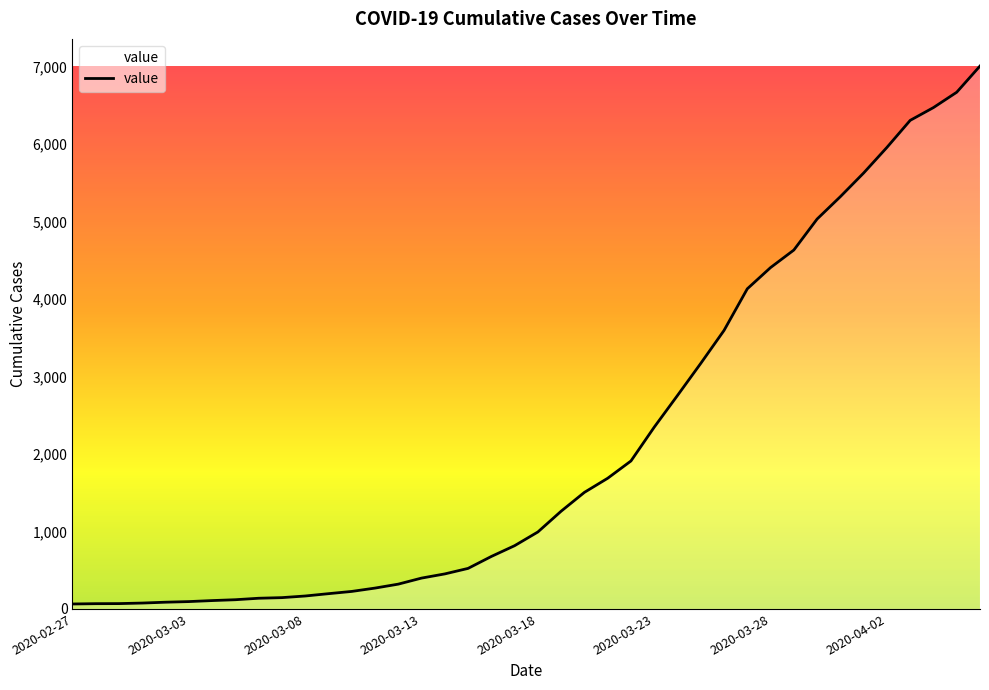

What is the difference between the maximum and minimum values?

6940